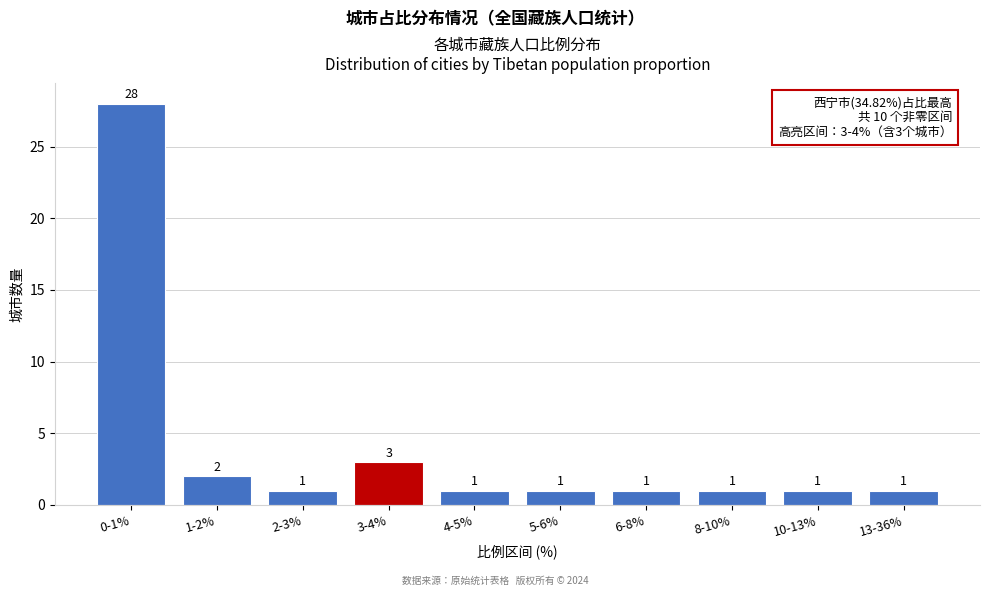

Reading left to right, extract all data points from this chart.

0-1%=28	1-2%=2	2-3%=1	3-4%=3	4-5%=1	5-6%=1	6-8%=1	8-10%=1	10-13%=1	13-36%=1